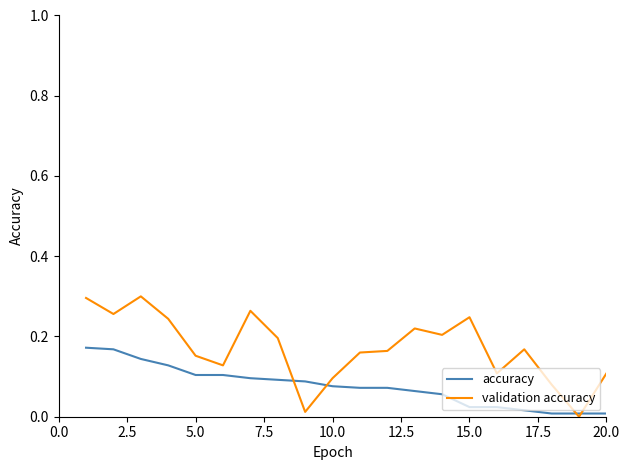

What are all the series names shown in the legend?

accuracy, validation accuracy